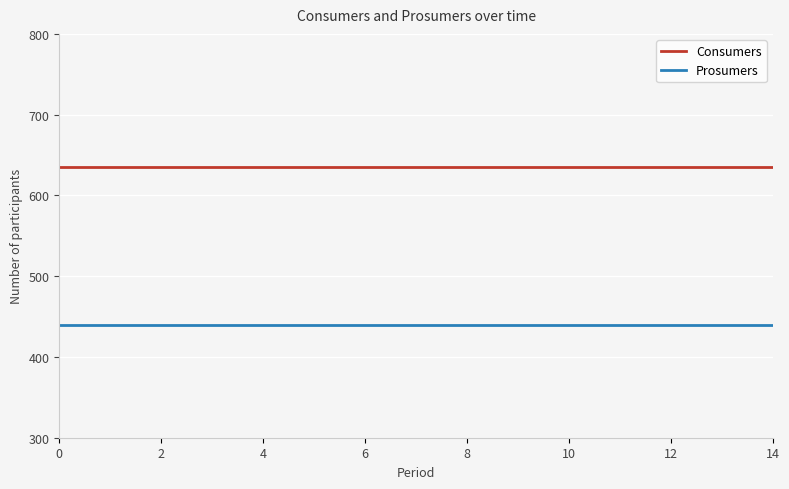

True or false: Consumers and Prosumers cross at least once.

False